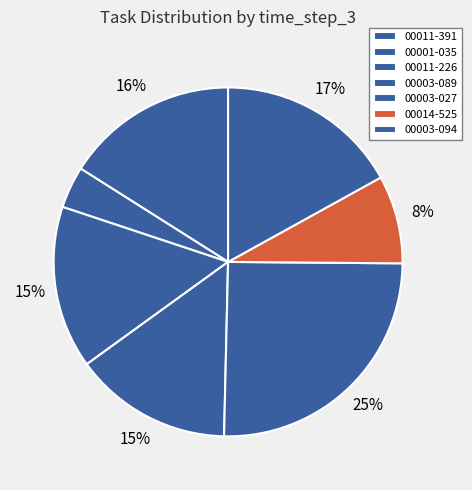

Does any single category account for the majority?

No